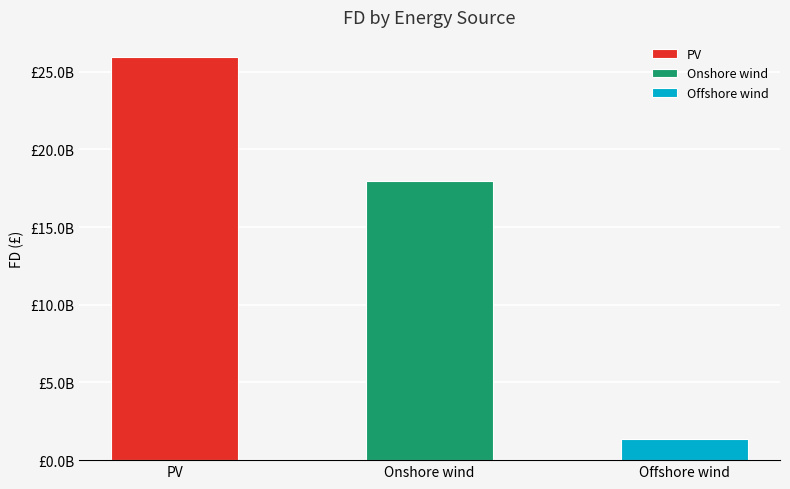

What is the sum of the values at PV and Onshore wind?

43919865781.1